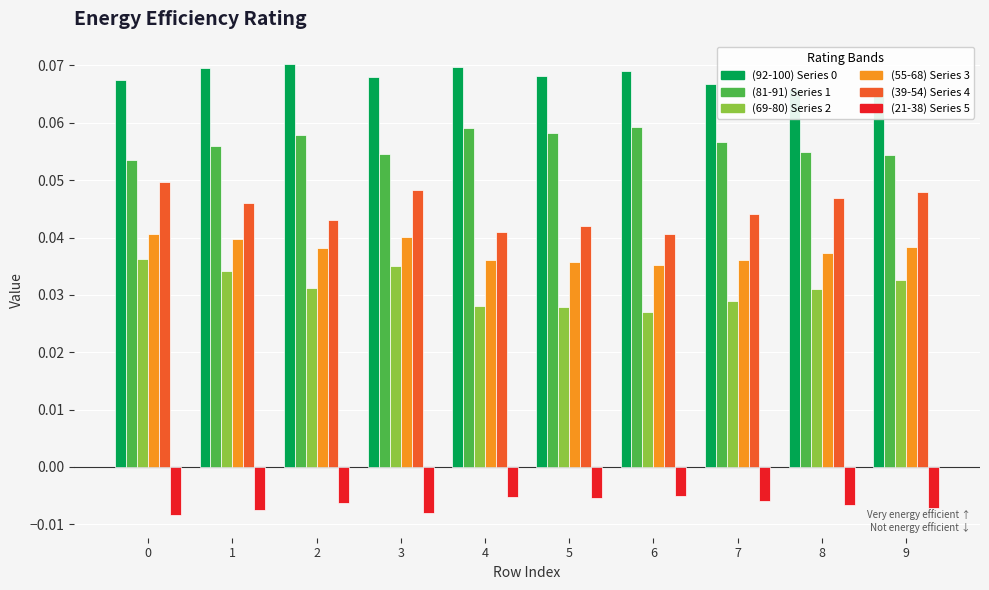

What is the difference between the highest and lowest values at 9?

0.1